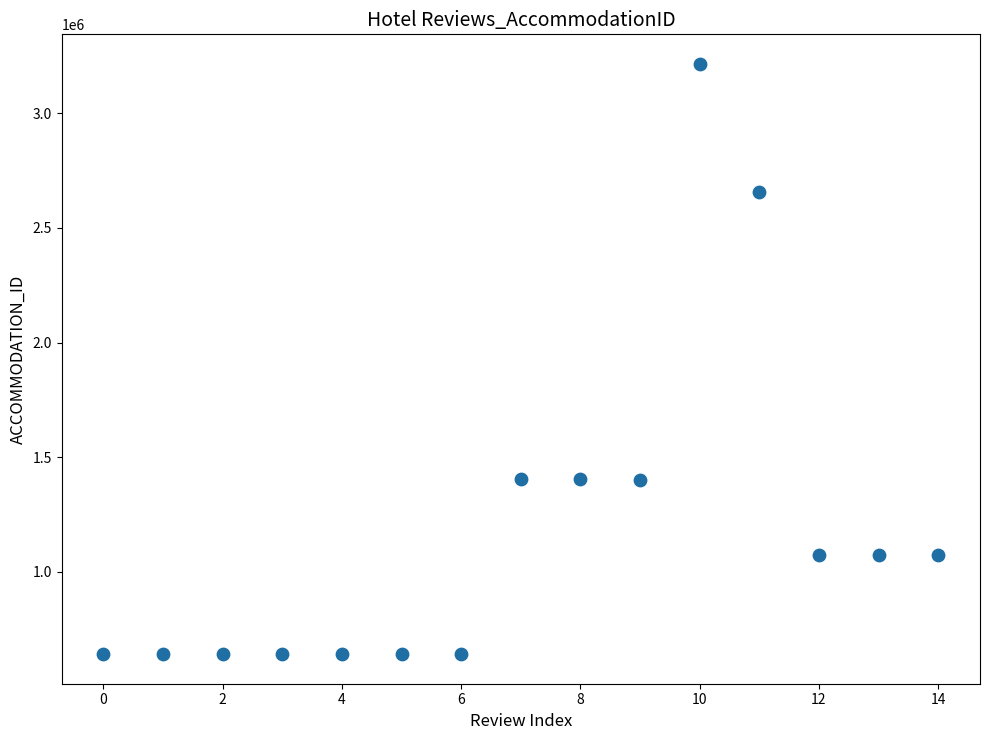

What is the range of Y values (max minus min)?

2576477